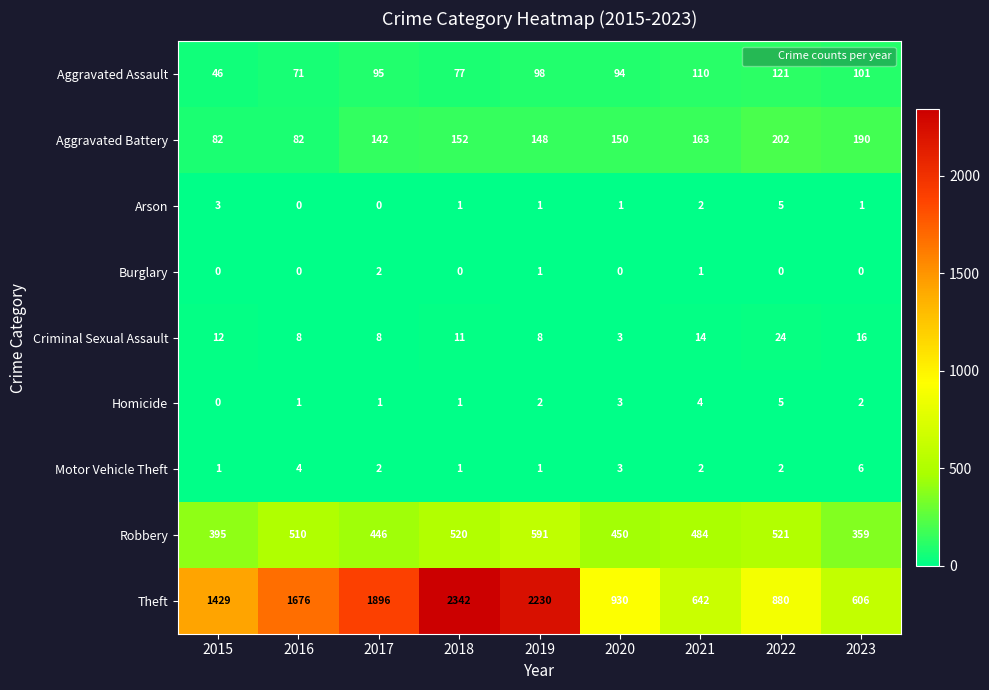

At which label is Aggravated Battery closest to 142?

2017